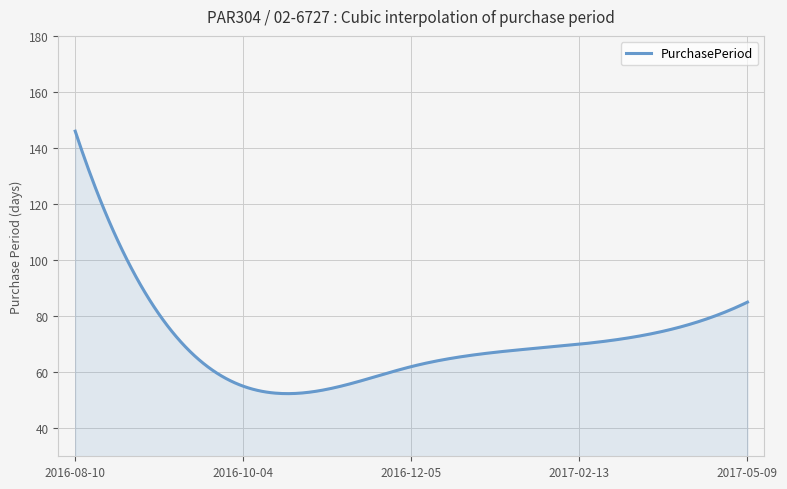

What is the difference between the maximum and minimum values?

93.6